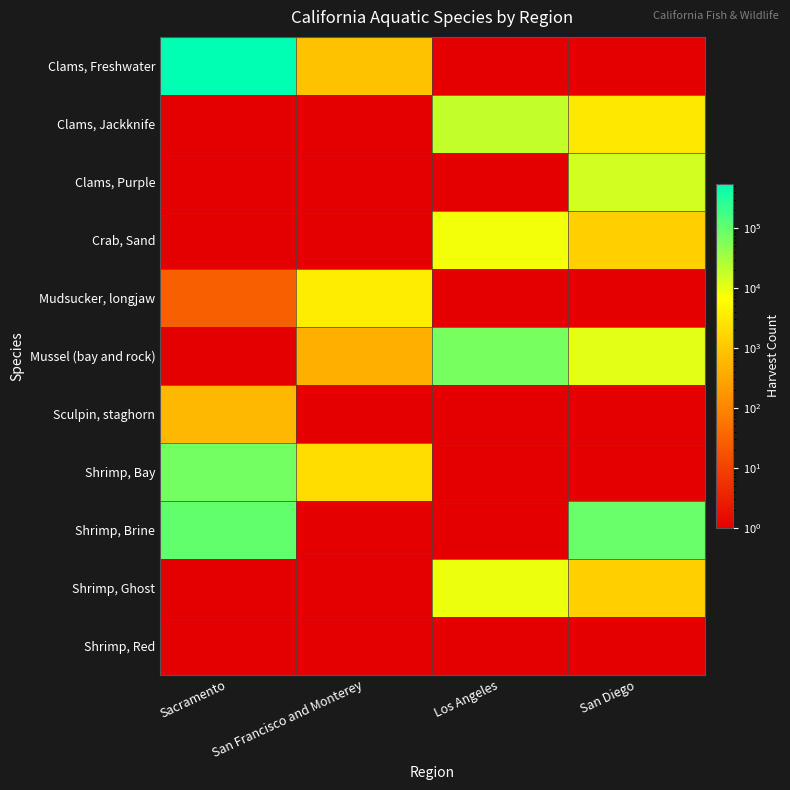

Reading left to right, list all the values displayed in this chart.

Clams, Freshwater: Sacramento=553889	San Francisco and Monterey=830	Los Angeles=1	San Diego=1
Clams, Jackknife: Sacramento=1	San Francisco and Monterey=1	Los Angeles=19358	San Diego=3112
Clams, Purple: Sacramento=1	San Francisco and Monterey=1	Los Angeles=1	San Diego=15100
Crab, Sand: Sacramento=1	San Francisco and Monterey=1	Los Angeles=8281	San Diego=1312
Mudsucker, longjaw: Sacramento=27	San Francisco and Monterey=3646	Los Angeles=1	San Diego=1
Mussel (bay and rock): Sacramento=1	San Francisco and Monterey=426	Los Angeles=70342	San Diego=10874
Sculpin, staghorn: Sacramento=575	San Francisco and Monterey=1	Los Angeles=1	San Diego=1
Shrimp, Bay: Sacramento=75293	San Francisco and Monterey=2113	Los Angeles=1	San Diego=1
Shrimp, Brine: Sacramento=99620	San Francisco and Monterey=1	Los Angeles=1	San Diego=90488
Shrimp, Ghost: Sacramento=1	San Francisco and Monterey=1	Los Angeles=9300	San Diego=1361
Shrimp, Red: Sacramento=1	San Francisco and Monterey=1	Los Angeles=1	San Diego=1